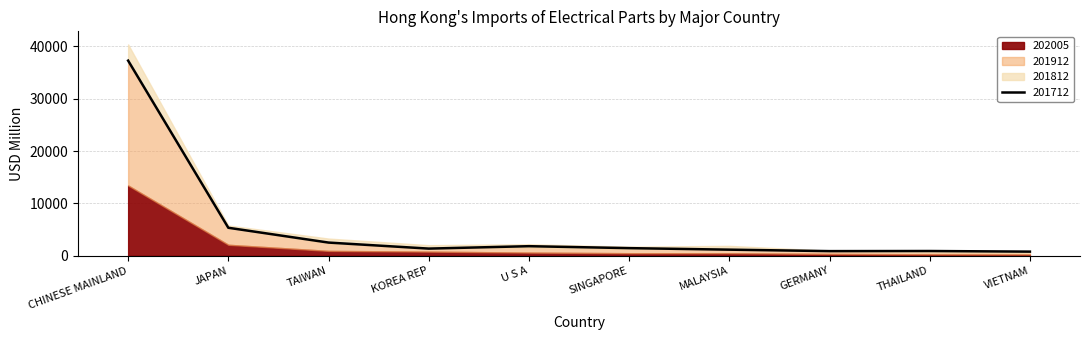

Reading left to right, extract all data points from this chart.

202005: CHINESE MAINLAND=13437.7	JAPAN=2105.6	TAIWAN=939.3	KOREA REP=799.0	U S A=613.7	SINGAPORE=497.2	MALAYSIA=496.7	GERMANY=353.8	THAILAND=290.4	VIETNAM=251.5
201912: CHINESE MAINLAND=37102.1	JAPAN=5421.9	TAIWAN=2429.3	KOREA REP=1470.9	U S A=1619.6	SINGAPORE=1355.2	MALAYSIA=1327.6	GERMANY=931.9	THAILAND=735.5	VIETNAM=632.9
201812: CHINESE MAINLAND=40388.8	JAPAN=5790.9	TAIWAN=3295.5	KOREA REP=2030.0	U S A=2212.4	SINGAPORE=1744.7	MALAYSIA=1895.4	GERMANY=977.6	THAILAND=822.4	VIETNAM=699.0
201712: CHINESE MAINLAND=37298.3	JAPAN=5356.4	TAIWAN=2526.5	KOREA REP=1375.9	U S A=1835.5	SINGAPORE=1464.7	MALAYSIA=1173.0	GERMANY=894.5	THAILAND=915.2	VIETNAM=797.5